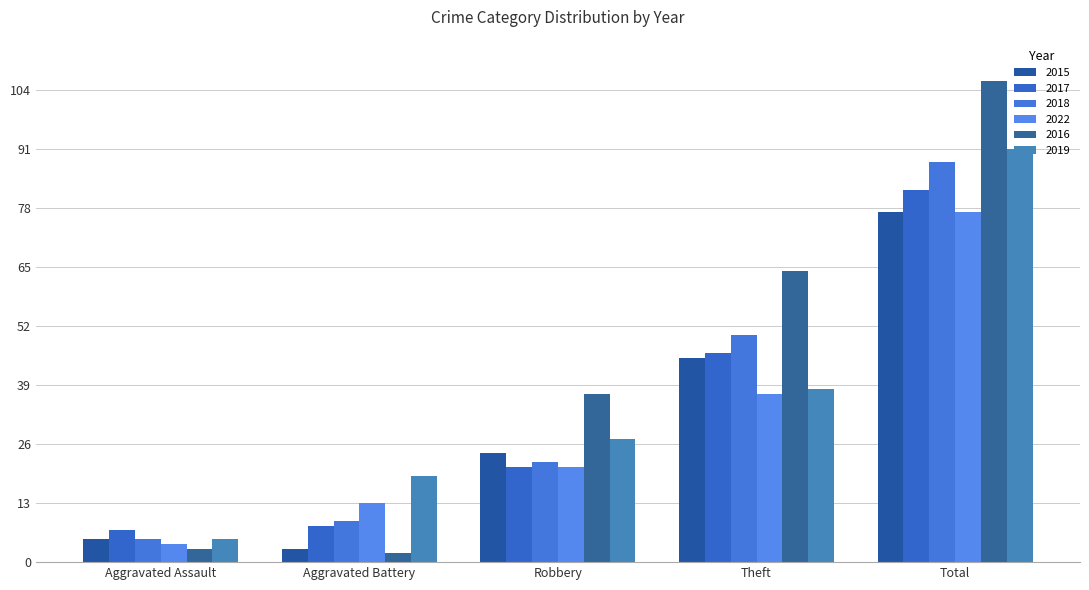

Is the value of 2015 at Total greater than the value of 2022 at Aggravated Battery?

Yes